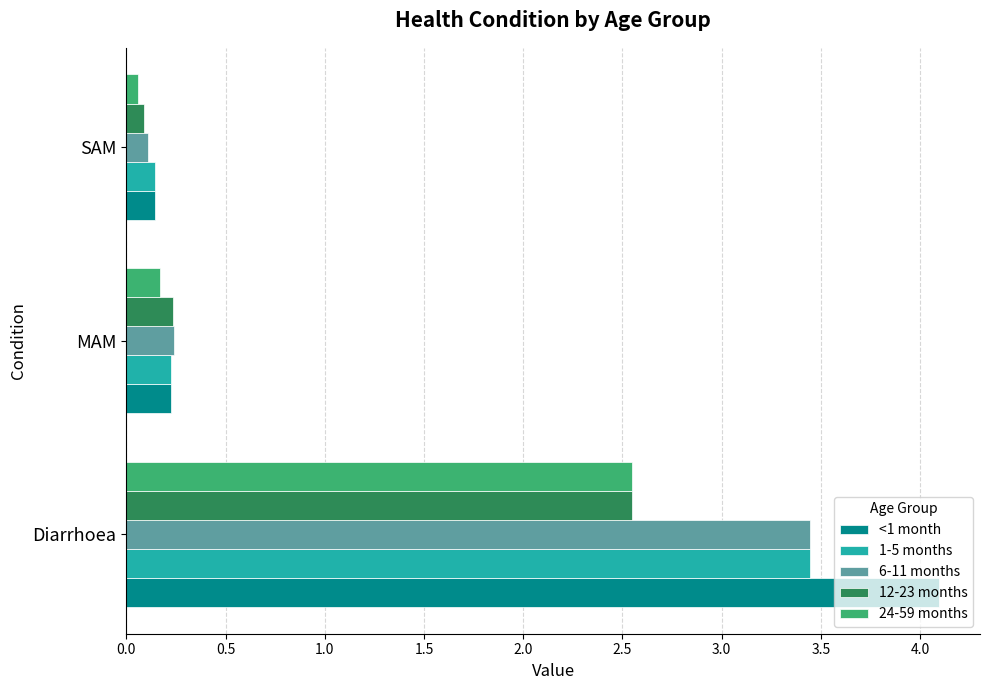

Which series has the largest range (max minus min)?

<1 month